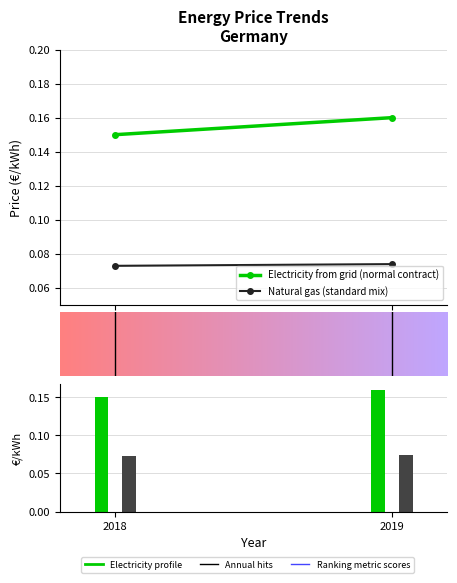

At which category is the sum across all series the highest?

2019